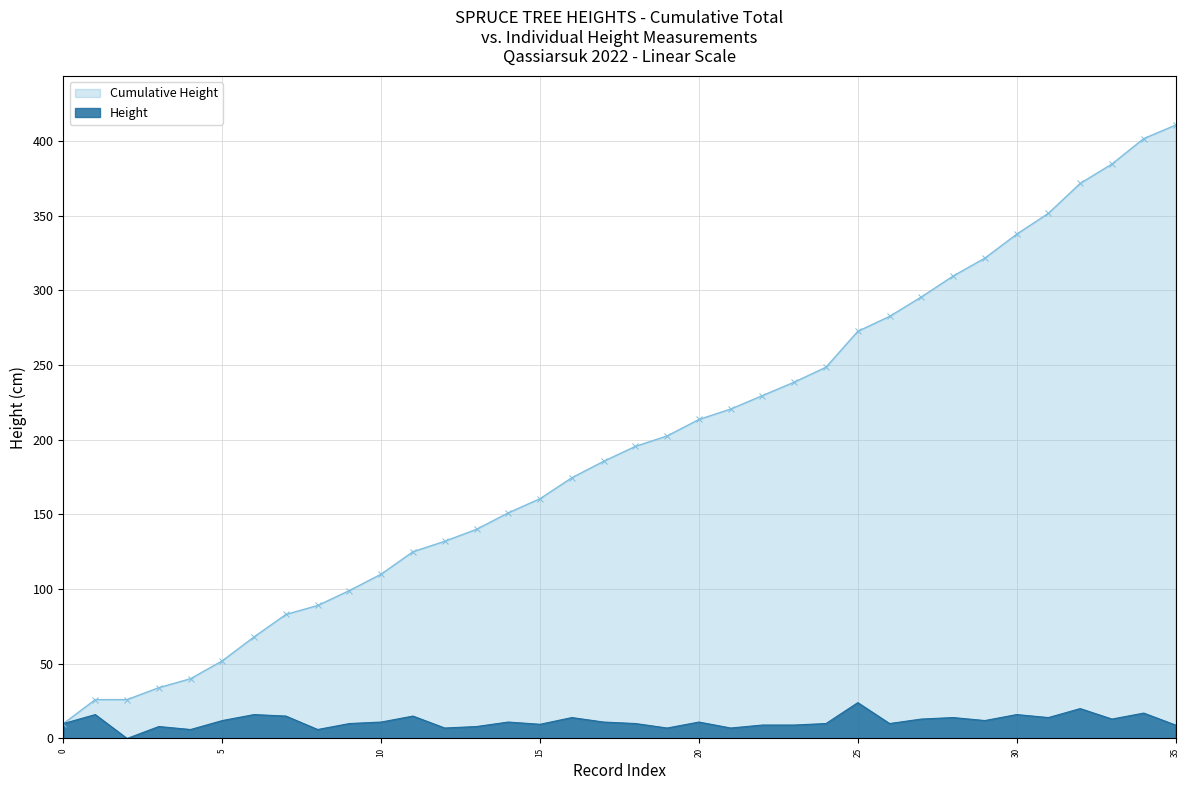

What is the sum of the Height values at 7 and 24?

25.0